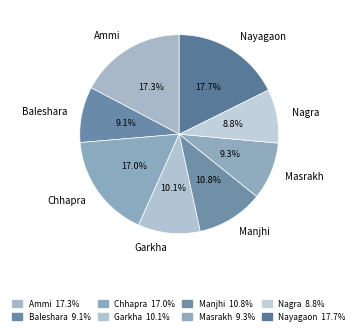

Does any single category account for the majority?

No